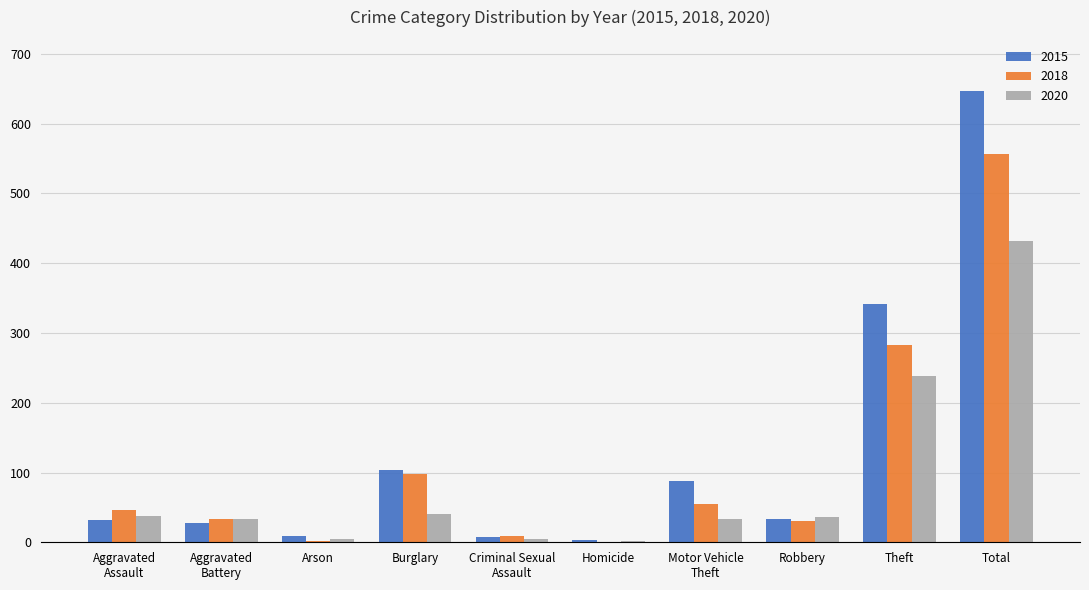

What is the total value across all series at Burglary?

243